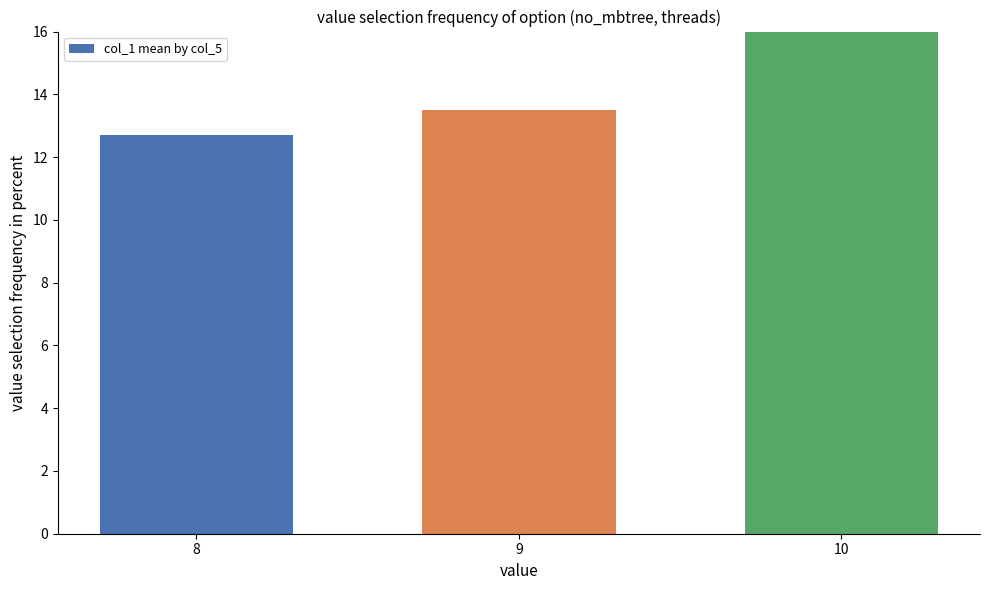

How many values are below 13?

1